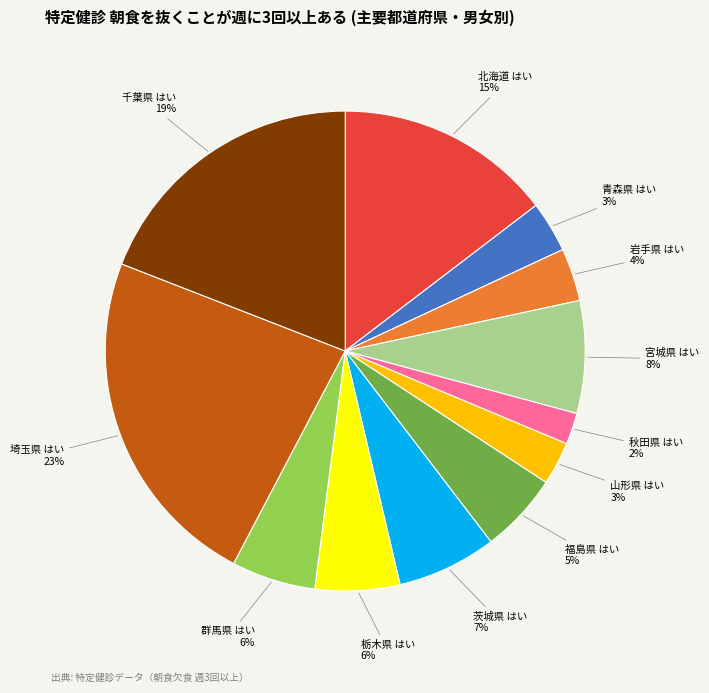

To the nearest percent, what is the difference between the largest and smallest slice percentages?

21%